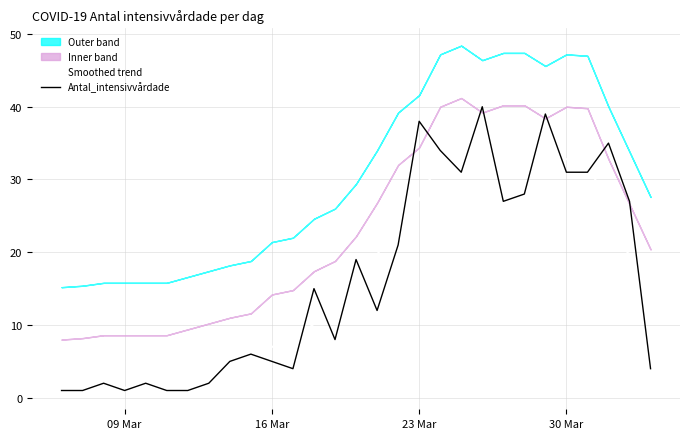

The Smoothed trend series shows 27.2 at 23 Mar. True or false?

True